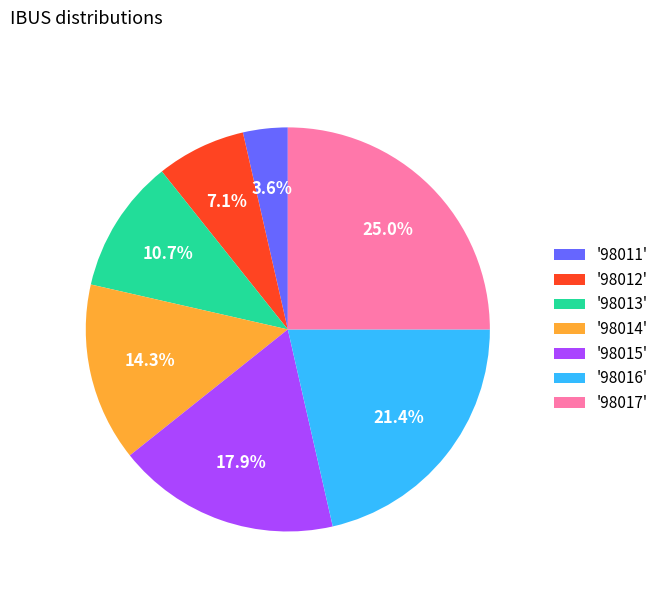

Rank the categories by value from highest to lowest.

'98017', '98016', '98015', '98014', '98013', '98012', '98011'